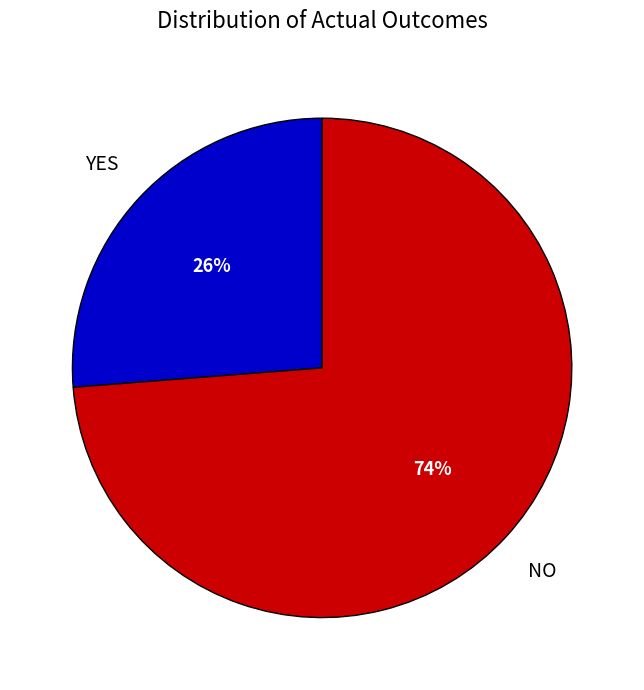

To the nearest percent, what is the average slice percentage?

50%